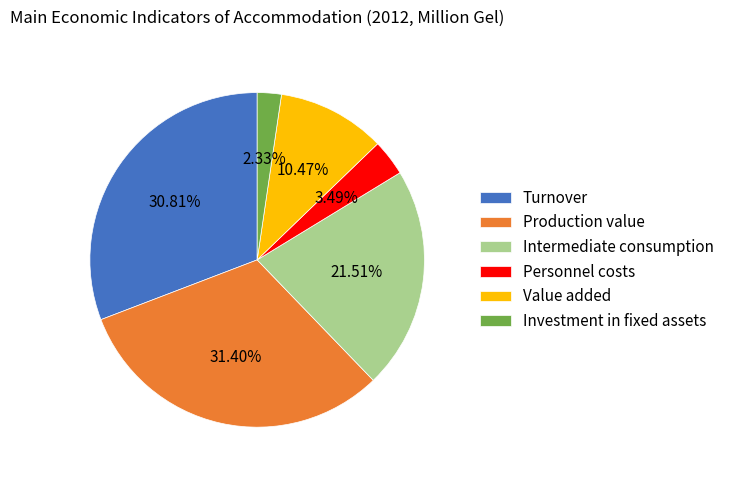

What is the smallest slice in the pie chart?

Investment in fixed assets